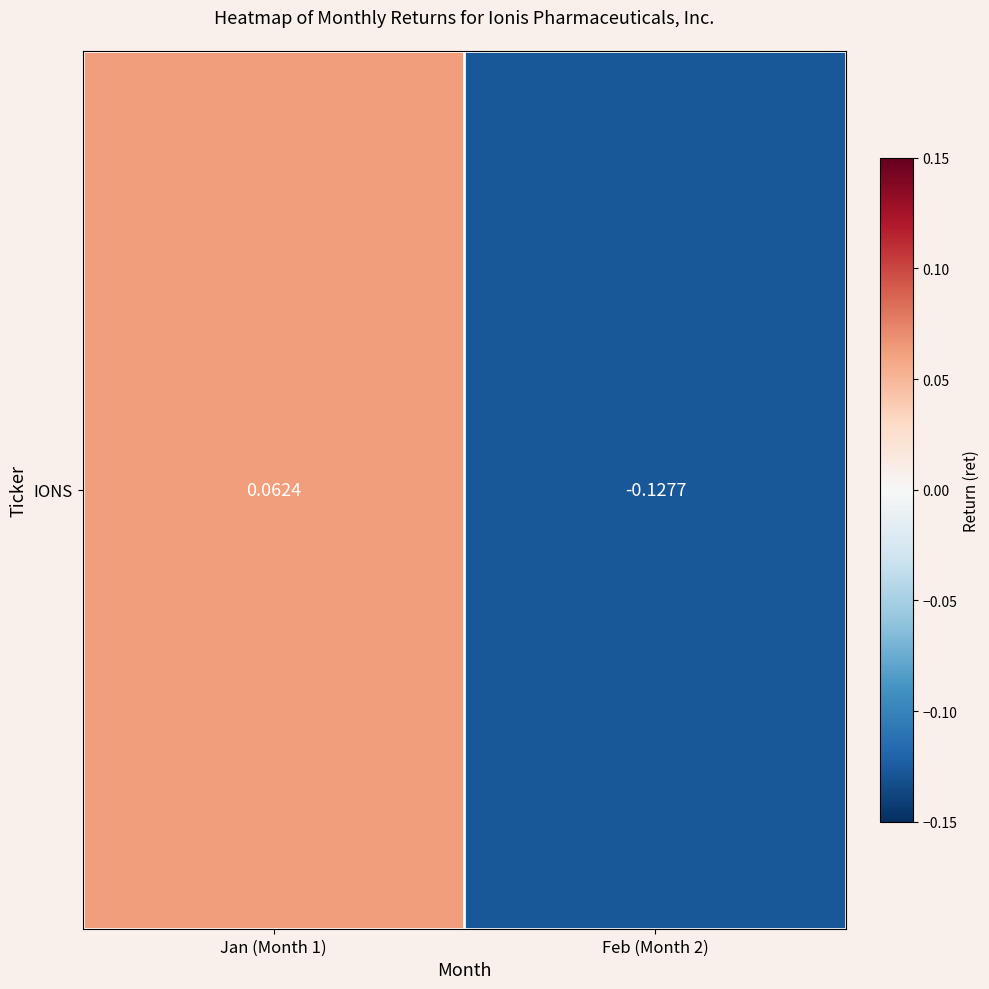

True or false: the data shows 0.1 at Jan (Month 1).

True